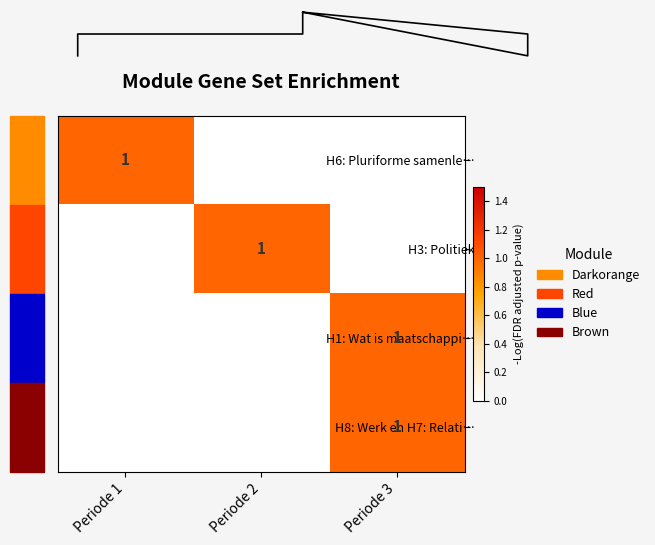

How many categories are shown in the chart?

3